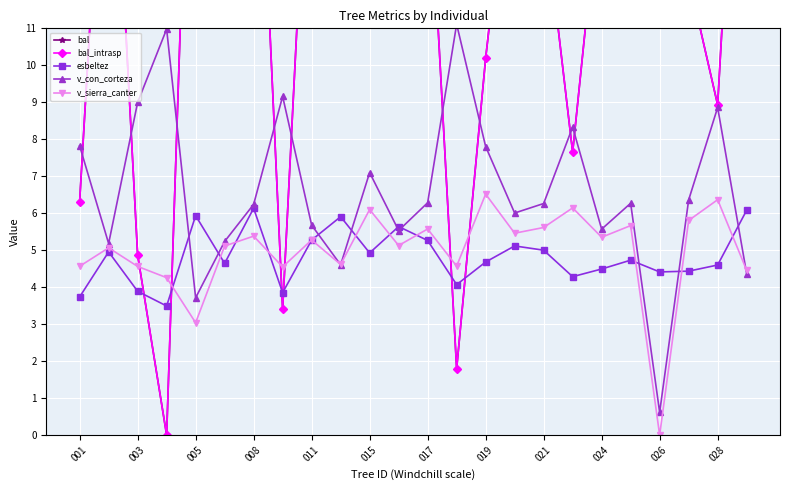

True or false: bal_intrasp has more than 0 interior local peaks.

True